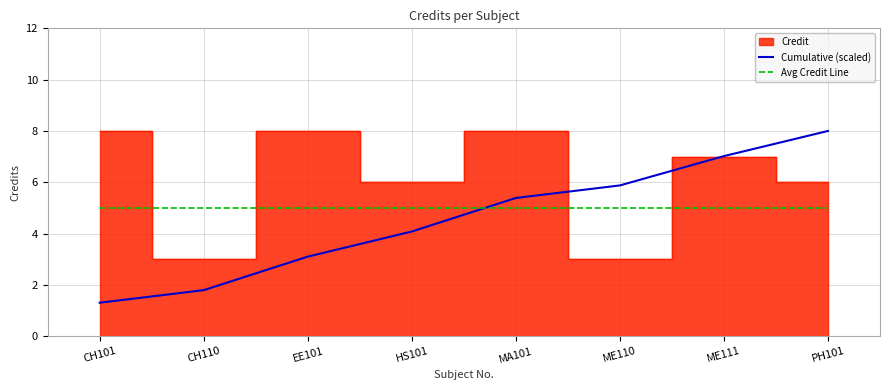

What is the highest value of the Cumulative (scaled) series?

8.0